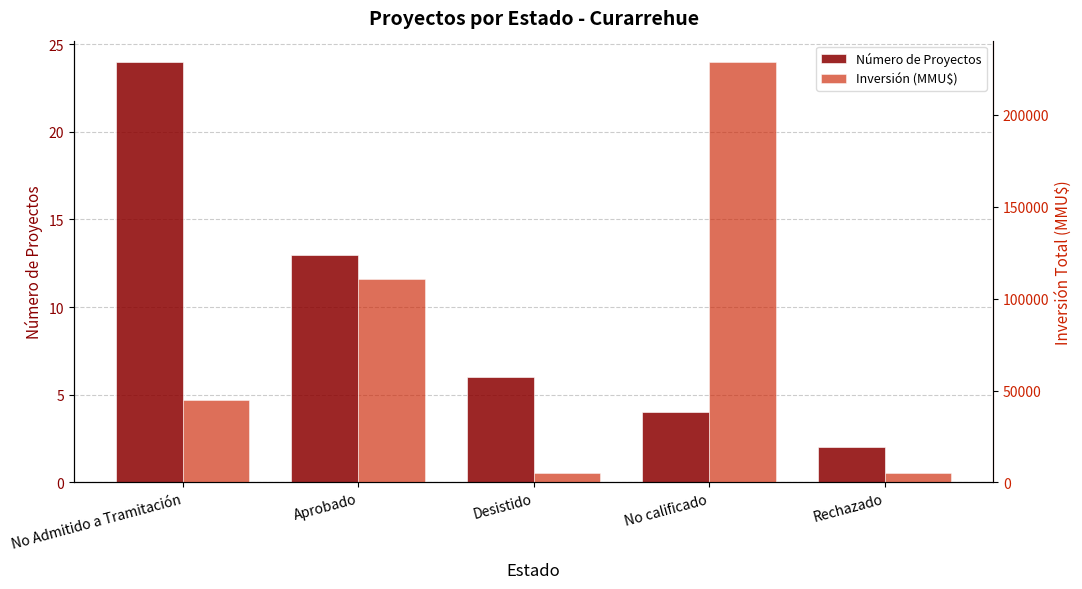

What is the difference between the Inversión (MMU$) values at Desistido and Aprobado?

105421